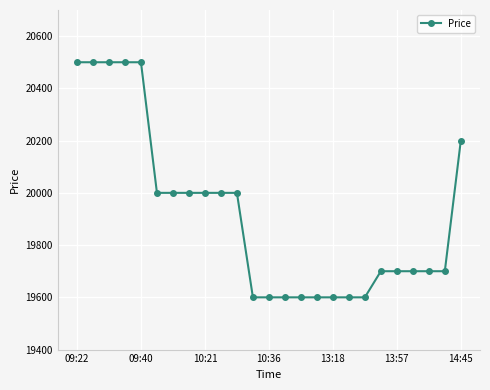

Reading left to right, transcribe all the data shown in this chart.

20500	20500	20500	20500	20500	20000	20000	20000	20000	20000	20000	19600	19600	19600	19600	19600	19600	19600	19600	19700	19700	19700	19700	19700	20200